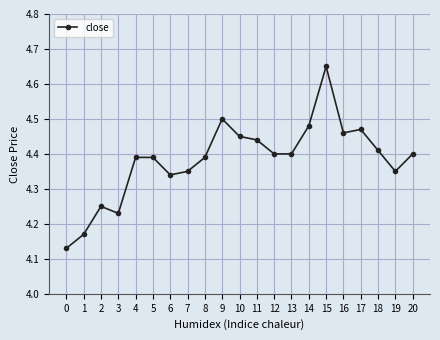

Which label corresponds to the largest value in the chart?

15